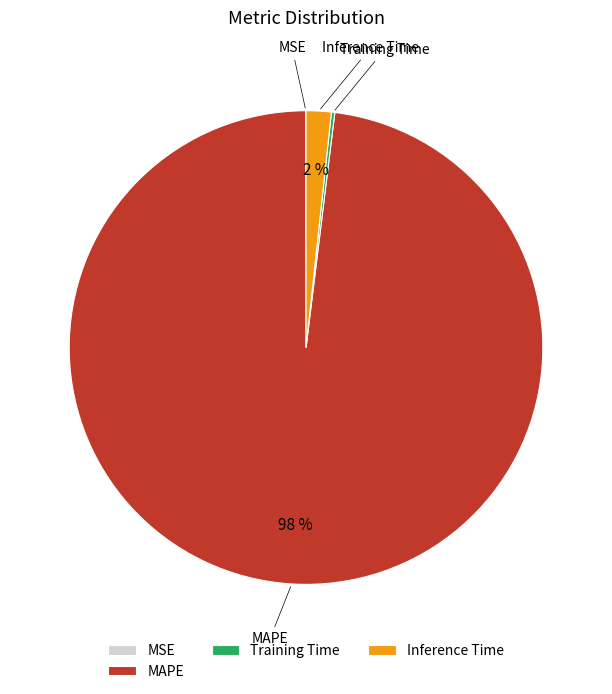

To the nearest percent, what is the average slice percentage?

25%